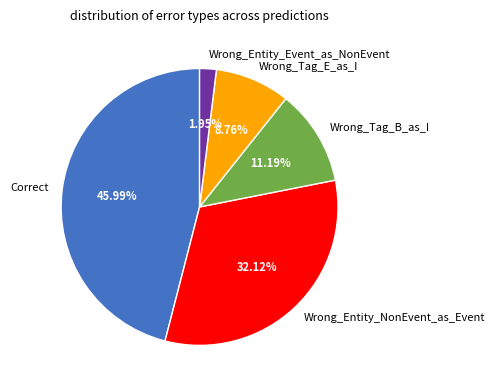

What is the largest slice in the pie chart?

Correct